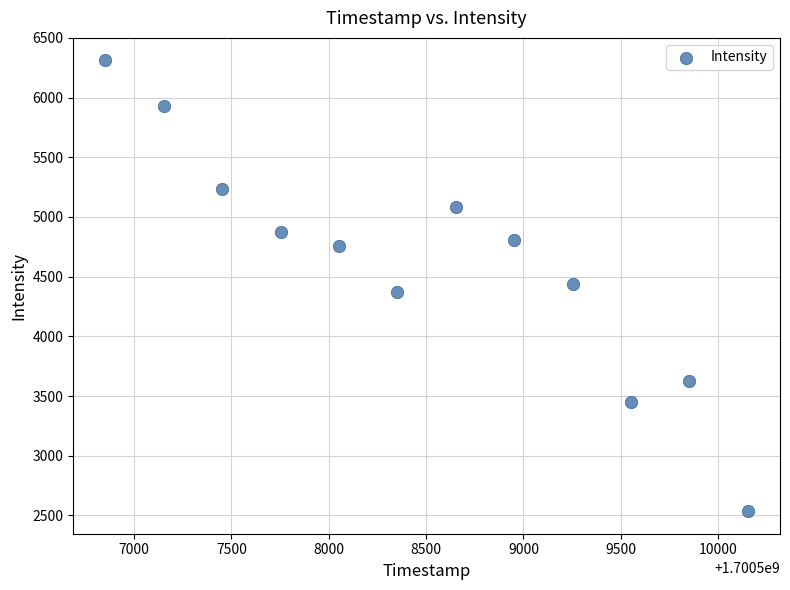

What is the average X value?

1700508503.0